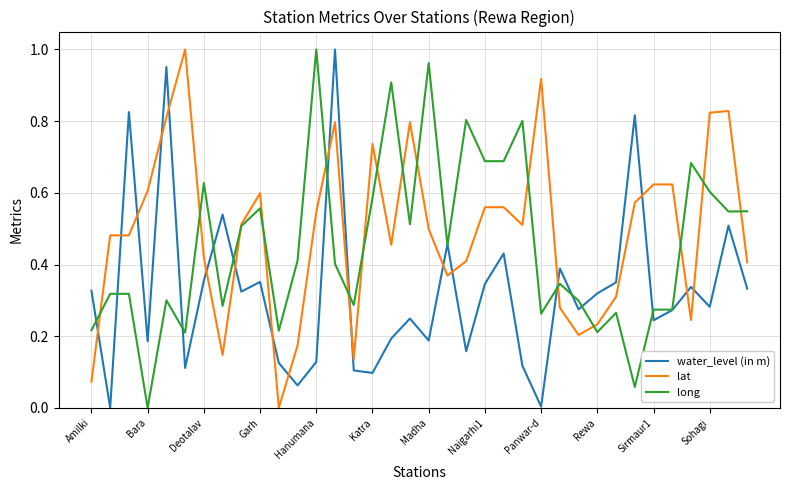

True or false: water_level (in m) and lat intersect in this chart.

True